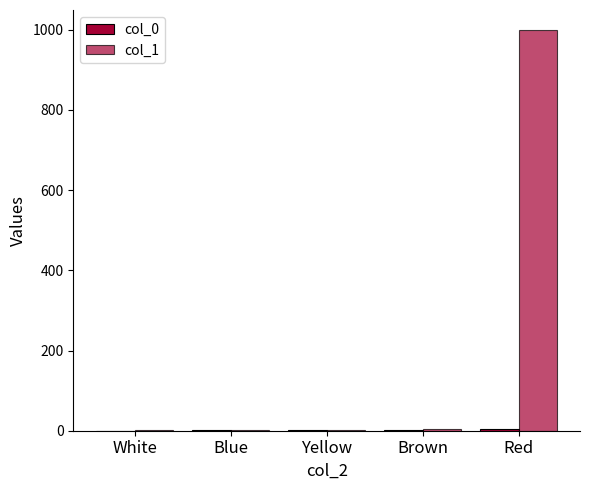

How many data points does each series have?

5